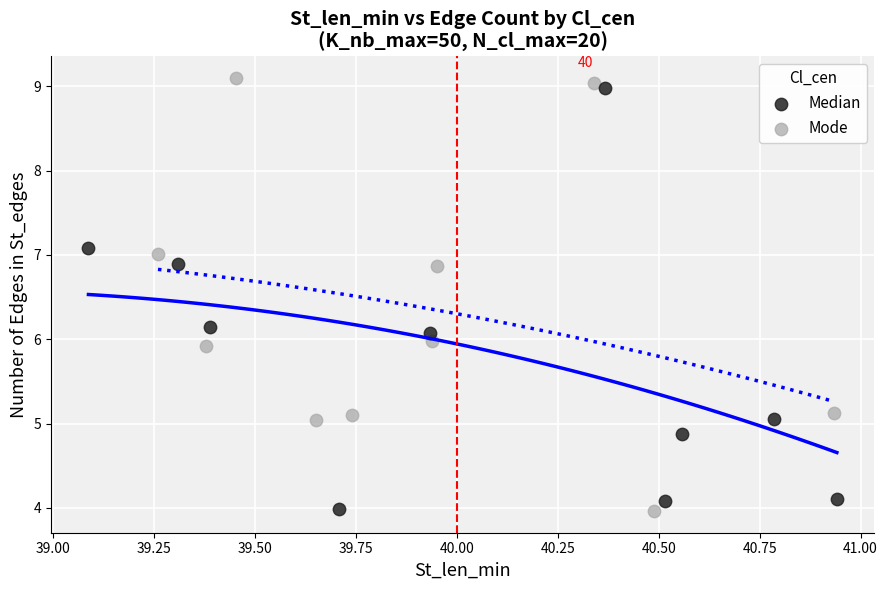

Which series has the largest Y range (max minus min)?

Mode